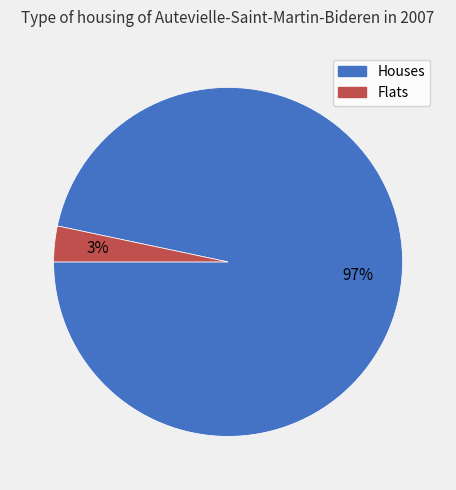

How many segments does this pie chart have?

2